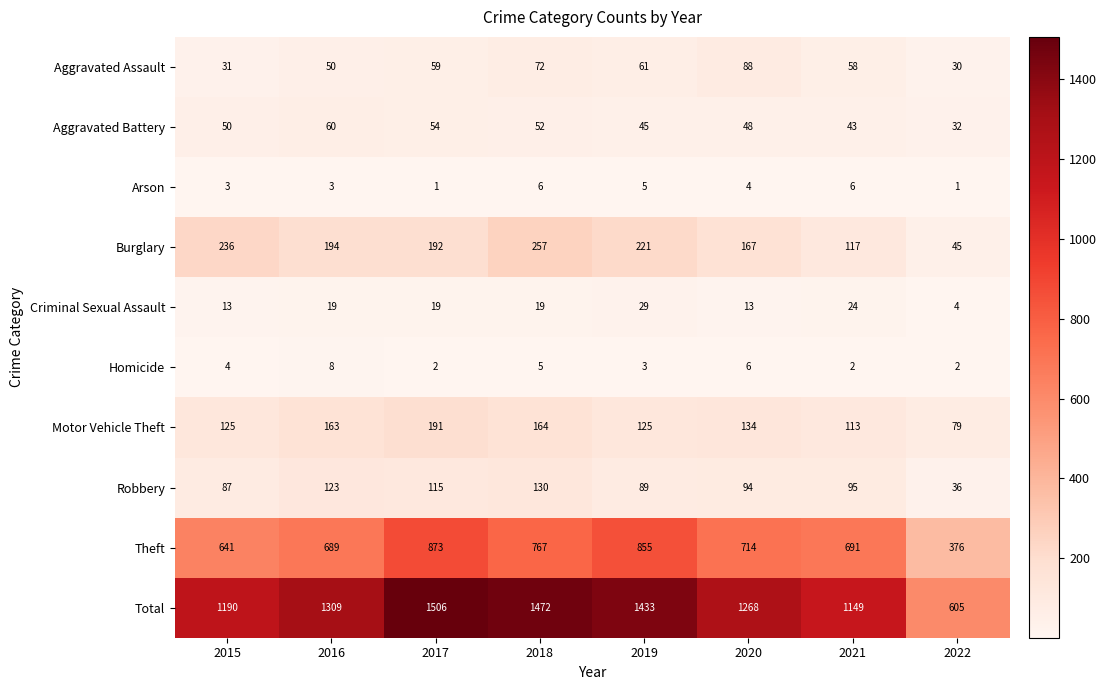

What is the difference between the maximum and minimum values in the Aggravated Assault series?

58